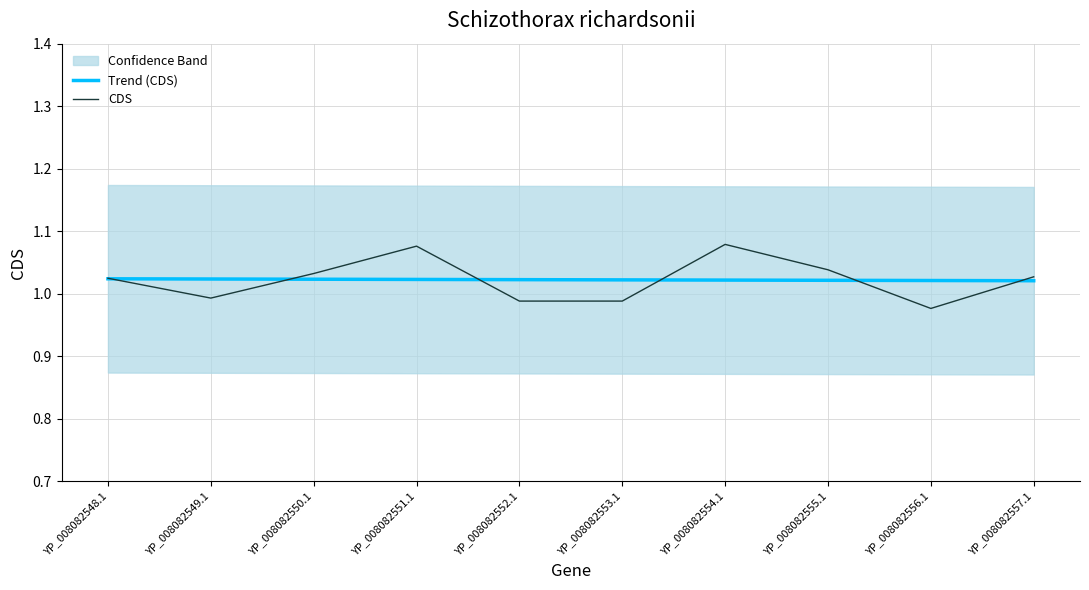

Is it true that CDS equals 1.0 at YP_008082553.1?

True